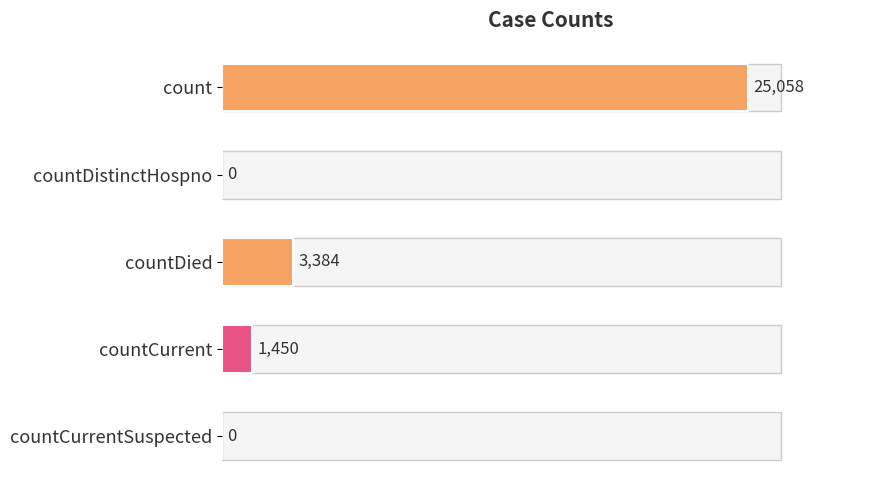

Which has a higher value, countCurrent or countDied?

countDied